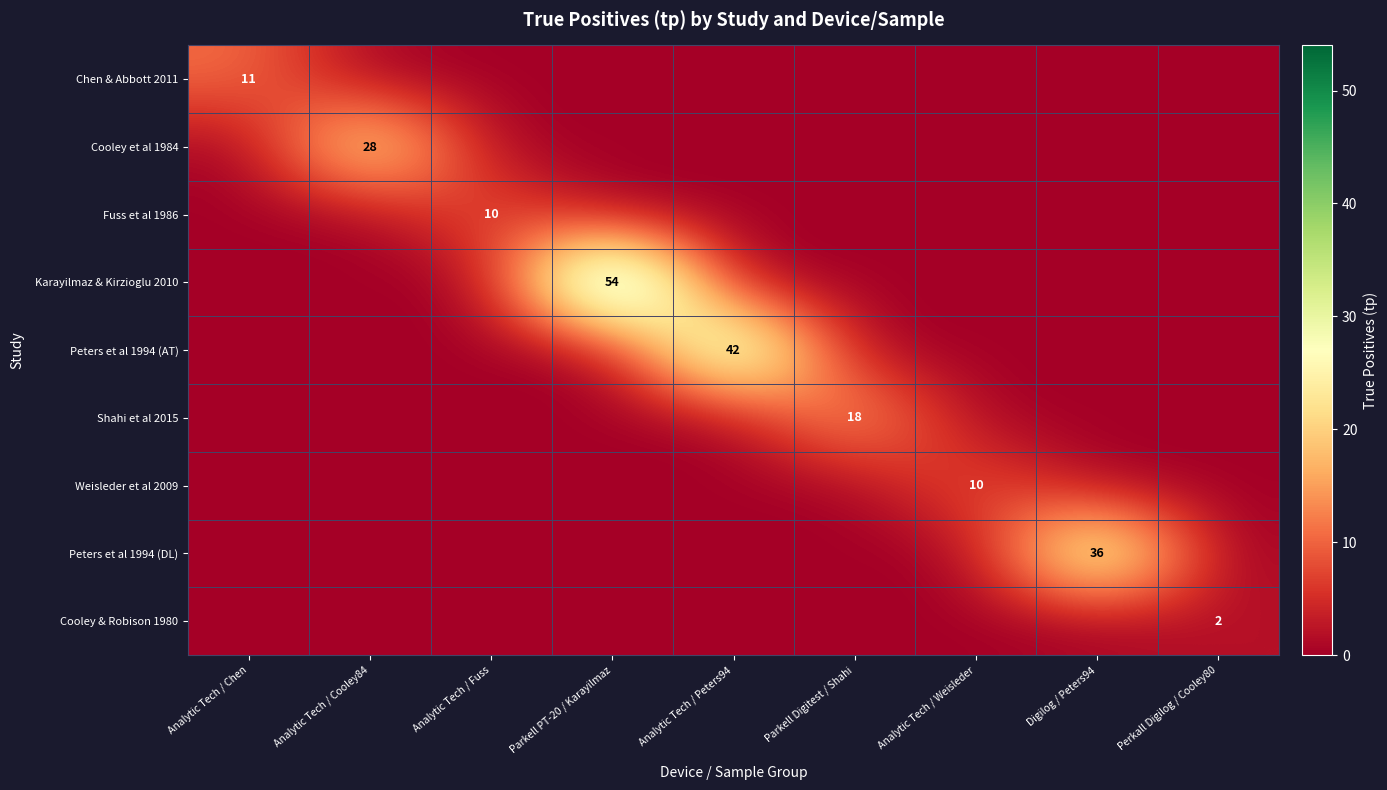

Rank the categories by Fuss et al 1986 value from lowest to highest.

Analytic Tech / Chen, Analytic Tech / Cooley84, Parkell PT-20 / Karayilmaz, Analytic Tech / Peters94, Parkell Digitest / Shahi, Analytic Tech / Weisleder, Digilog / Peters94, Perkall Digilog / Cooley80, Analytic Tech / Fuss